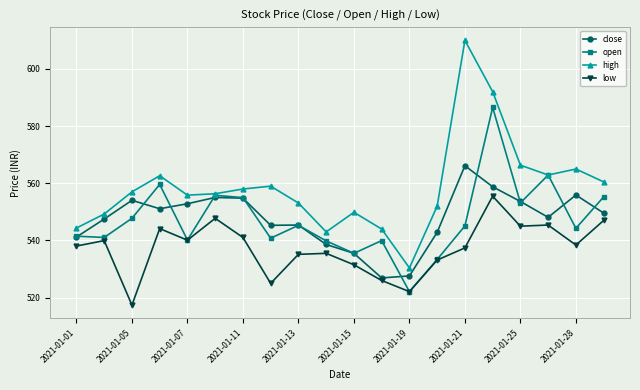

True or false: open has more than 2 points higher than both neighbors.

True